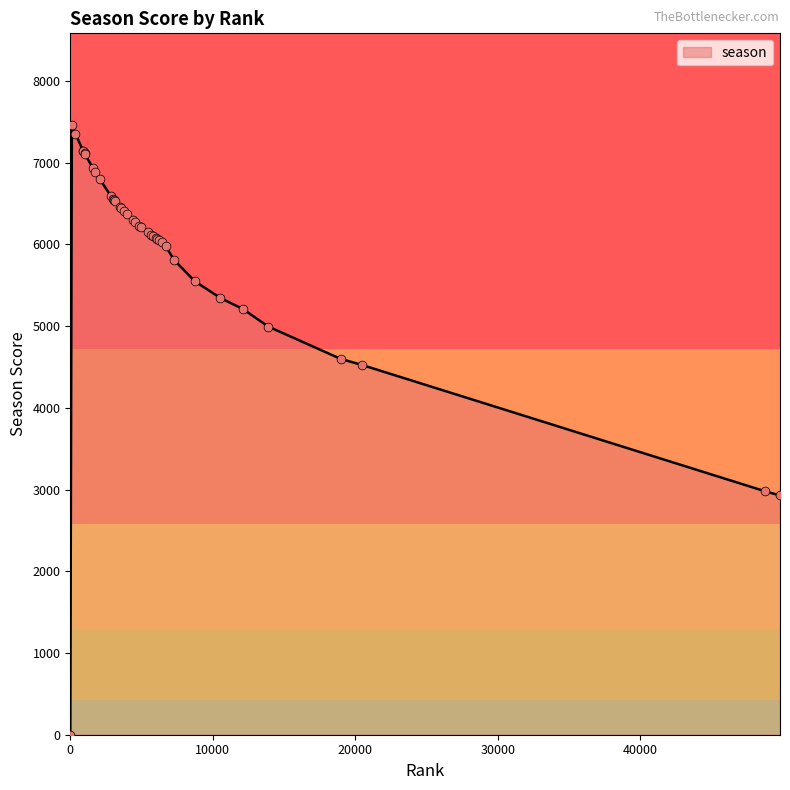

What is the difference between the maximum and minimum values?

7464